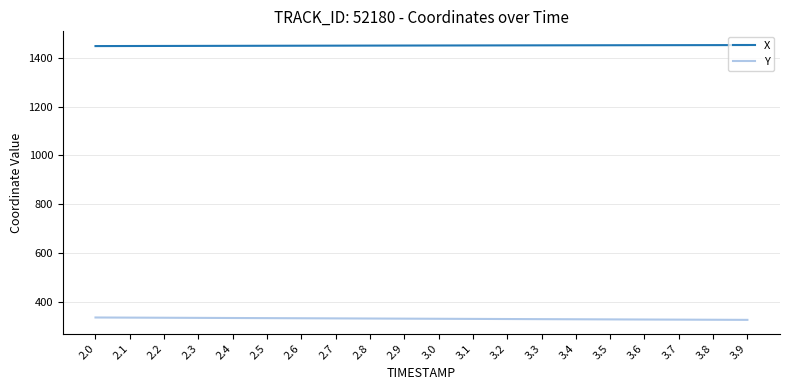

How many series are shown in this chart?

2